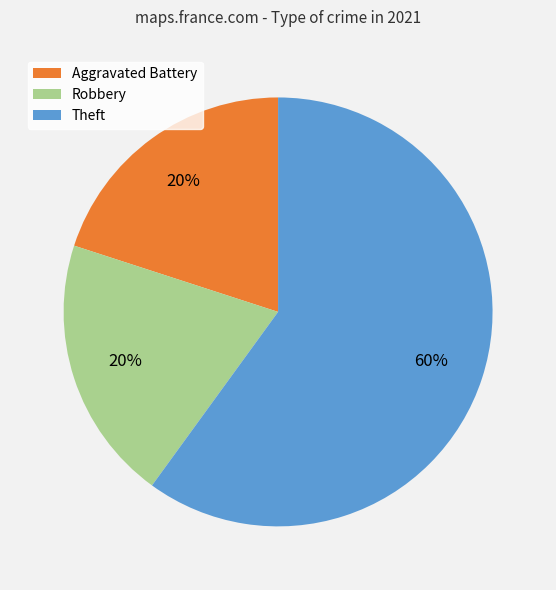

Count the number of slices in the pie.

3